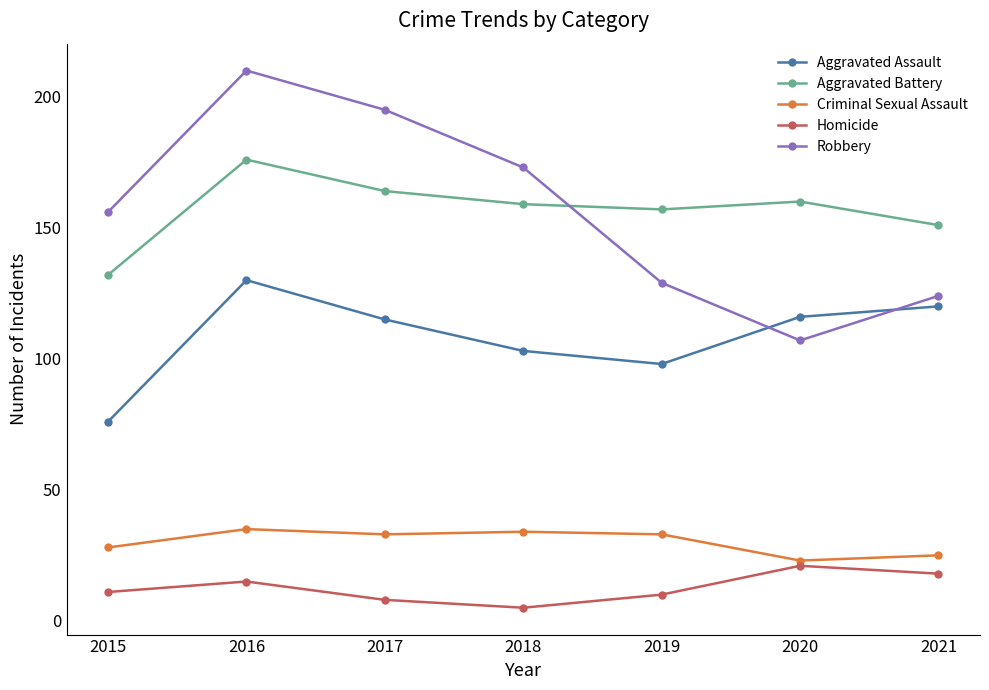

At which category is the sum across all series the highest?

2016